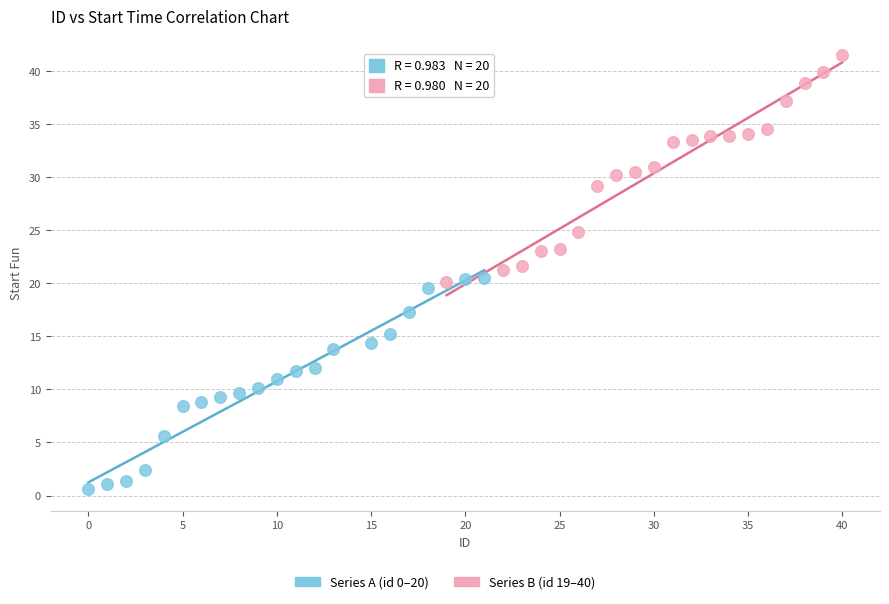

Which series reaches the maximum Y coordinate?

Series B (id 19–40)